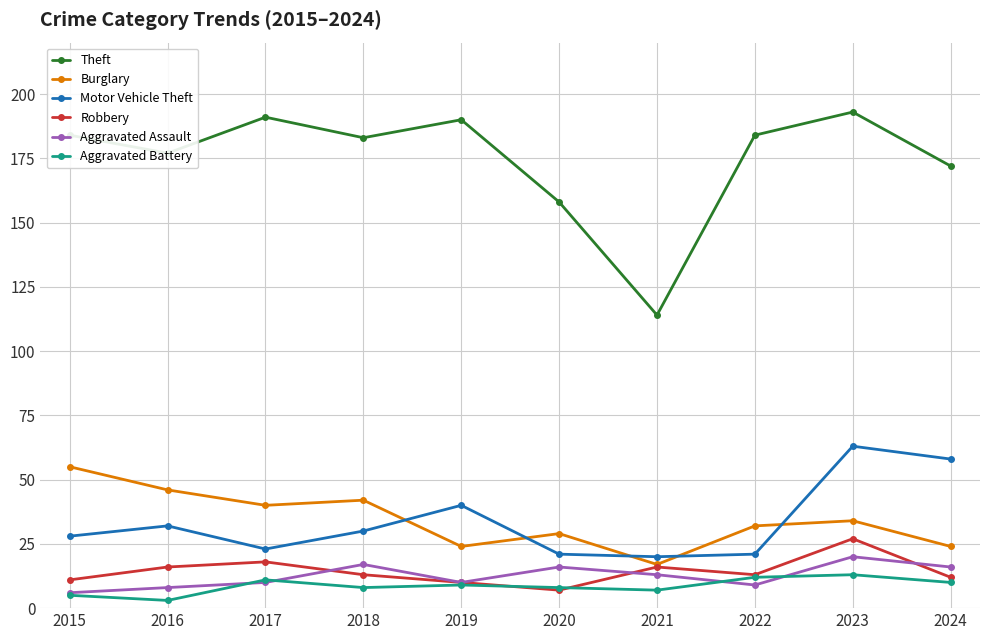

What is the total value across all series at 2020?

239